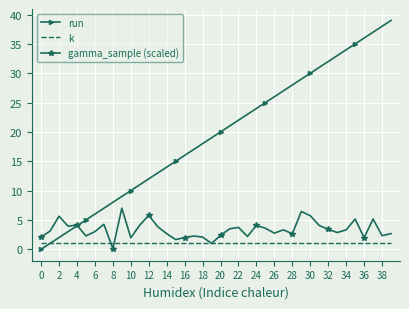

Which series has the widest spread of values?

run